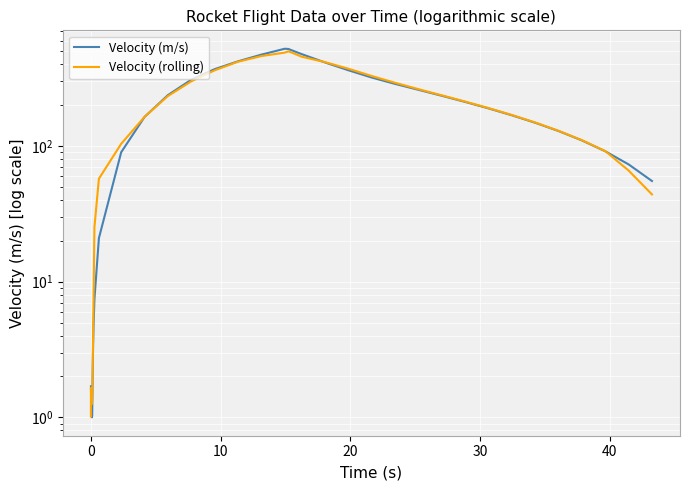

List the series in order of their peak value, lowest first.

Velocity (rolling), Velocity (m/s)